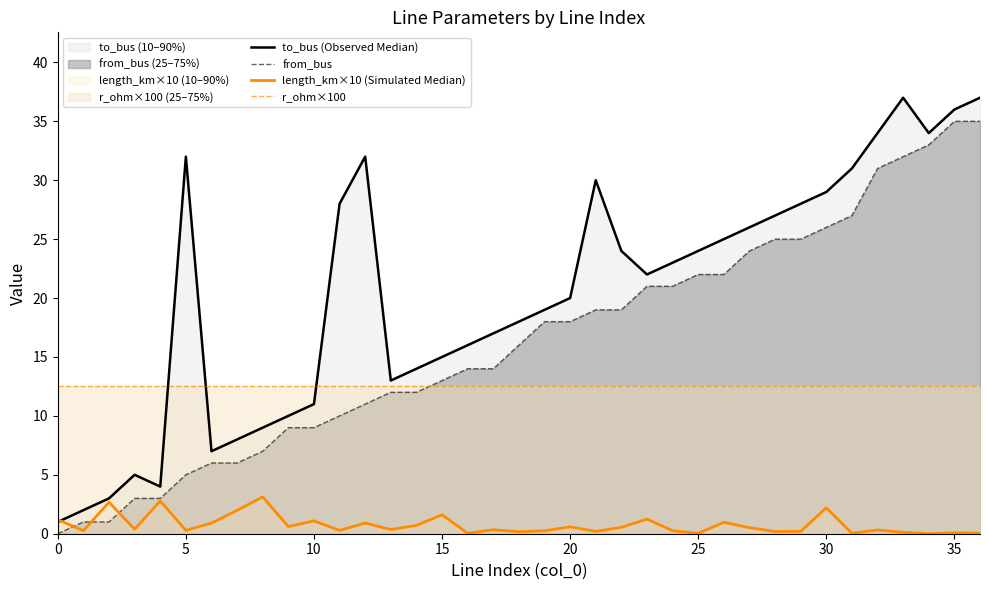

Rank the series by their average value, from lowest to highest.

length_km×10 (Simulated Median), r_ohm×100, from_bus, to_bus (Observed Median)